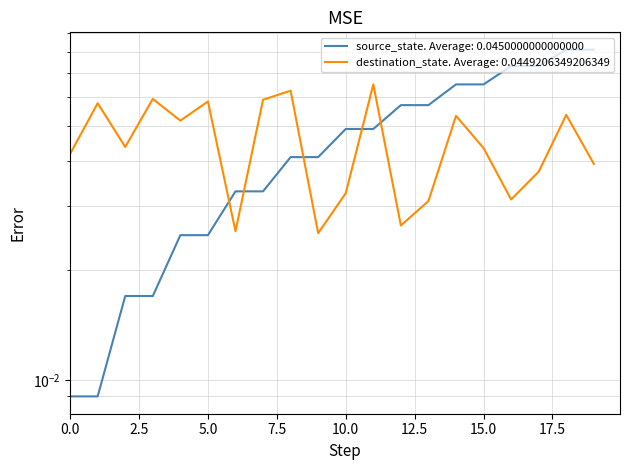

What is the difference between the maximum and minimum values in the source_state series?

0.1